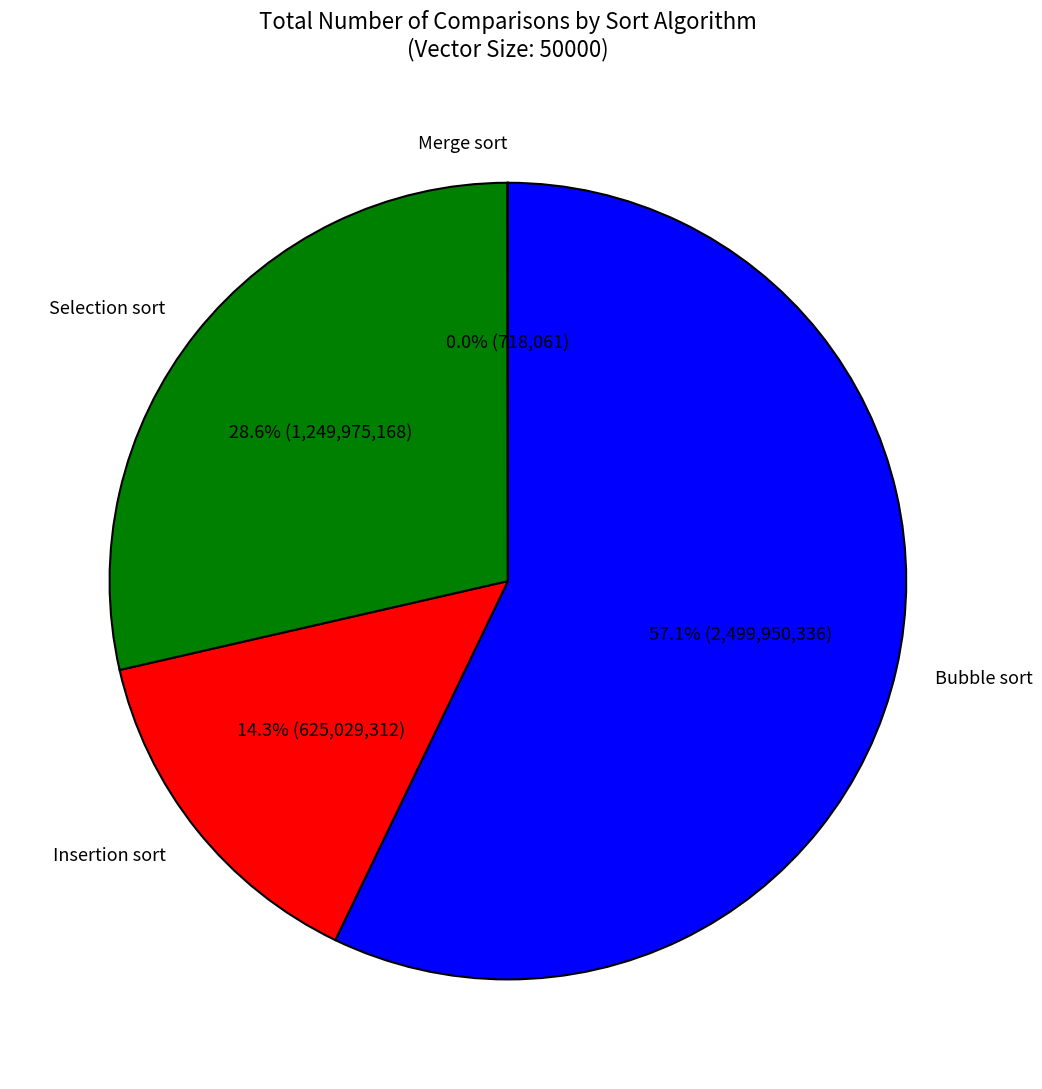

Is it true that Selection sort is 29% of the pie?

True